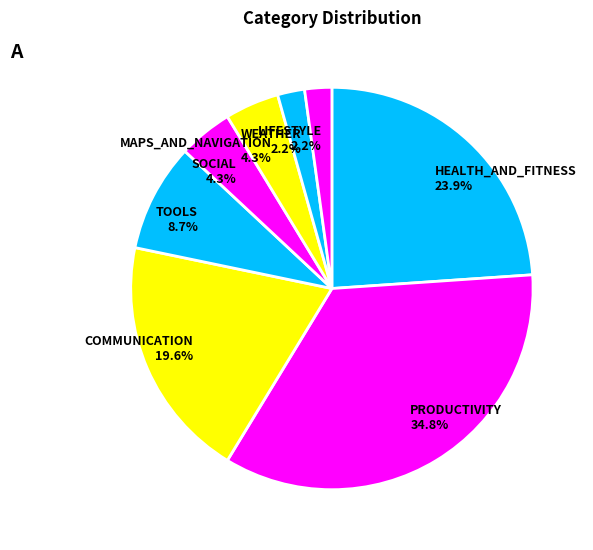

Approximately how many times larger is the value at SOCIAL 4.3% compared to TOOLS 8.7%?

0.5